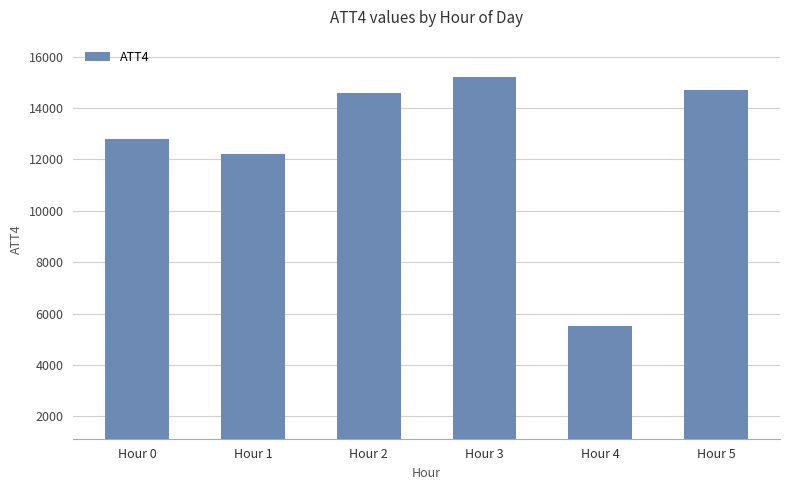

Approximately how many times larger is the value at Hour 2 compared to Hour 1?

1.2